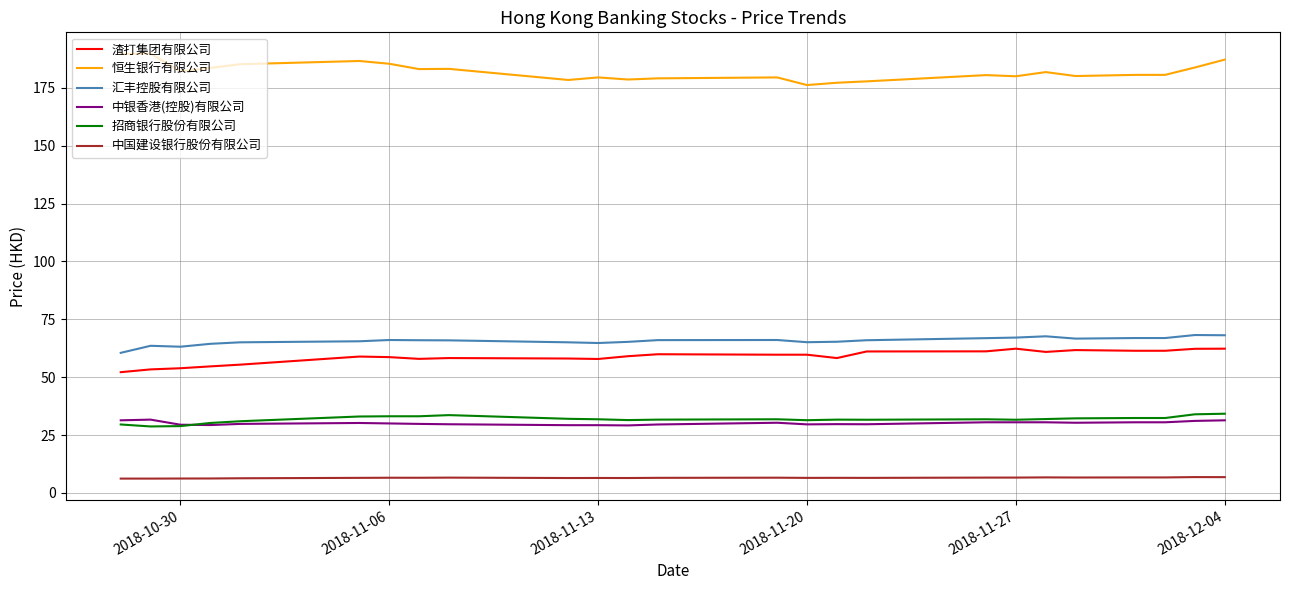

Which series has the largest total across all categories?

恒生银行有限公司